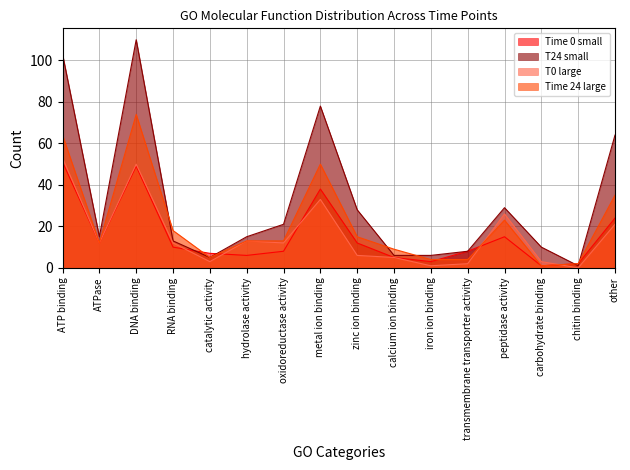

How many values in the Time 0 small series are below 10?

8